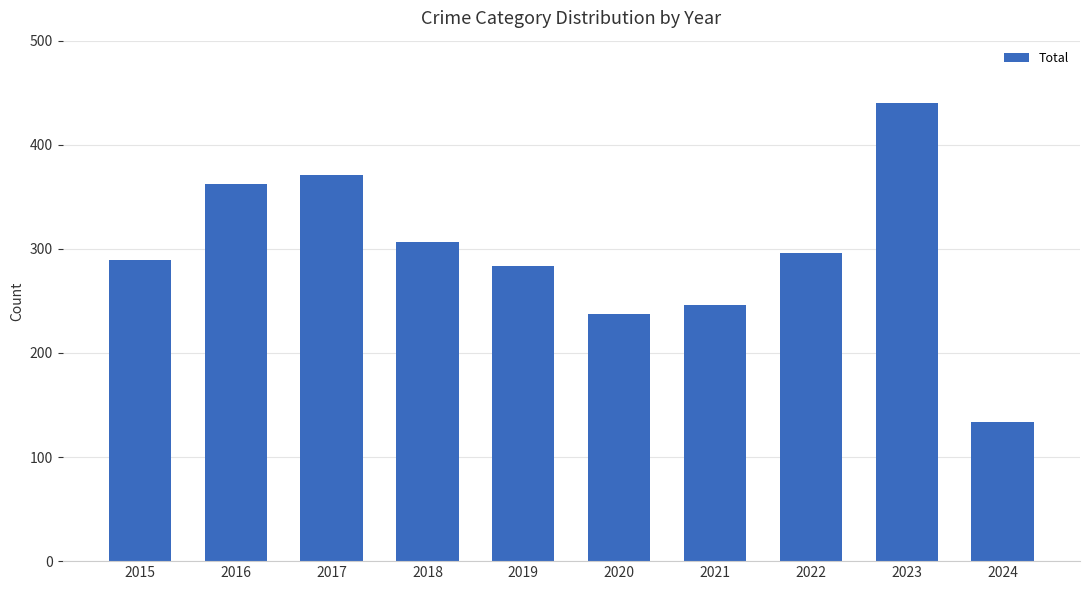

What is the value of the 10th bar from the left?

134